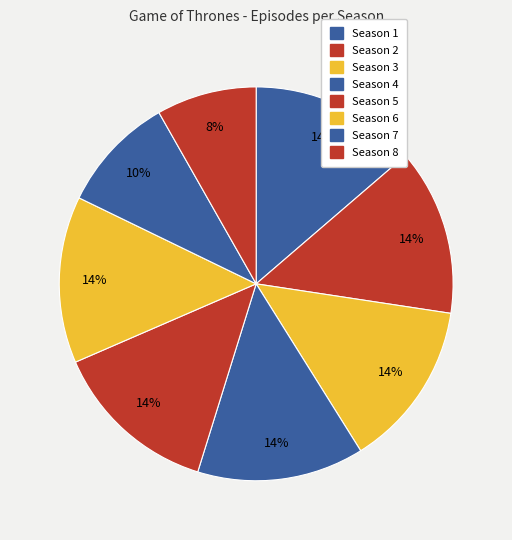

What percentage is the Season 6 slice, to the nearest percent?

14%